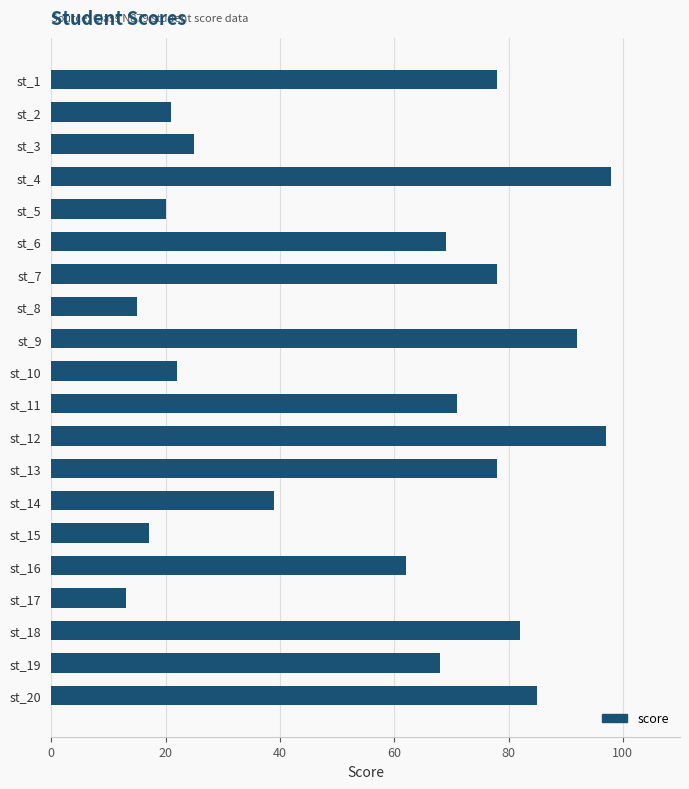

Reading top to bottom, extract all data points from this chart.

st_1=78	st_2=21	st_3=25	st_4=98	st_5=20	st_6=69	st_7=78	st_8=15	st_9=92	st_10=22	st_11=71	st_12=97	st_13=78	st_14=39	st_15=17	st_16=62	st_17=13	st_18=82	st_19=68	st_20=85